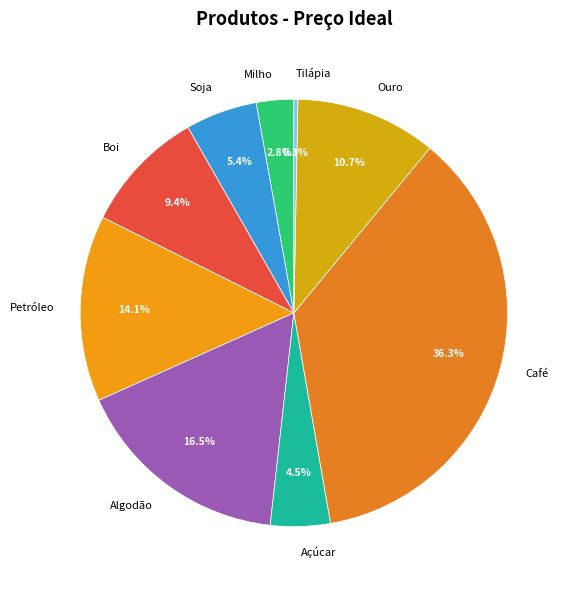

Which has a higher value, Ouro or Açúcar?

Ouro